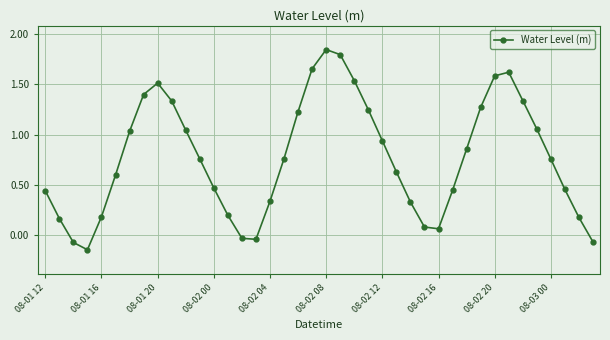

How many interior local valleys (lower than both neighbors) does the data have?

3